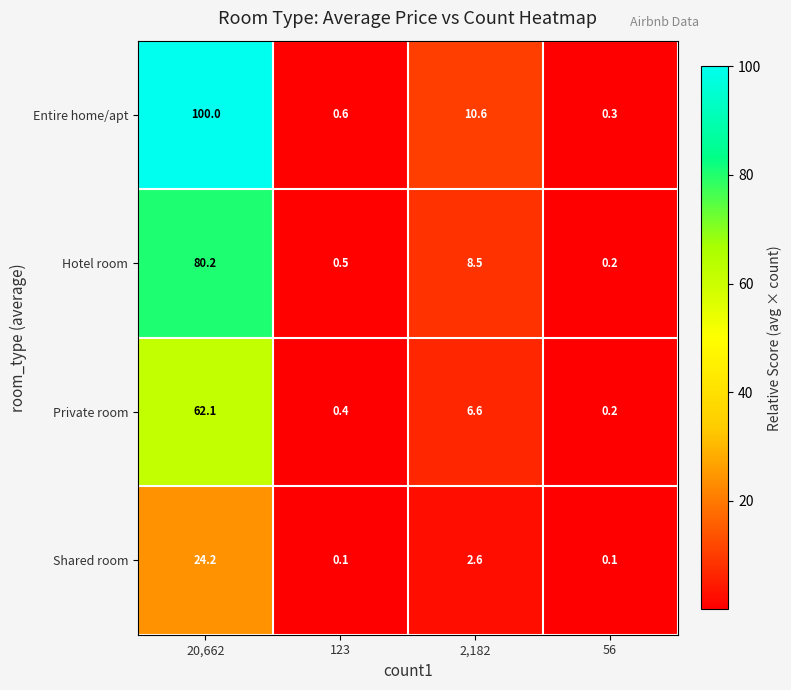

True or false: Private room has a value of 9.6 at 2,182.

False